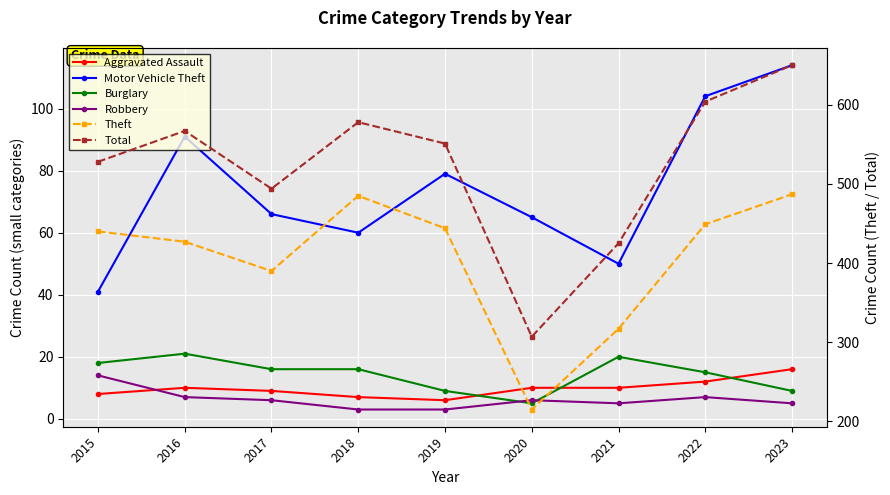

Where is the first local minimum for Theft?

2017